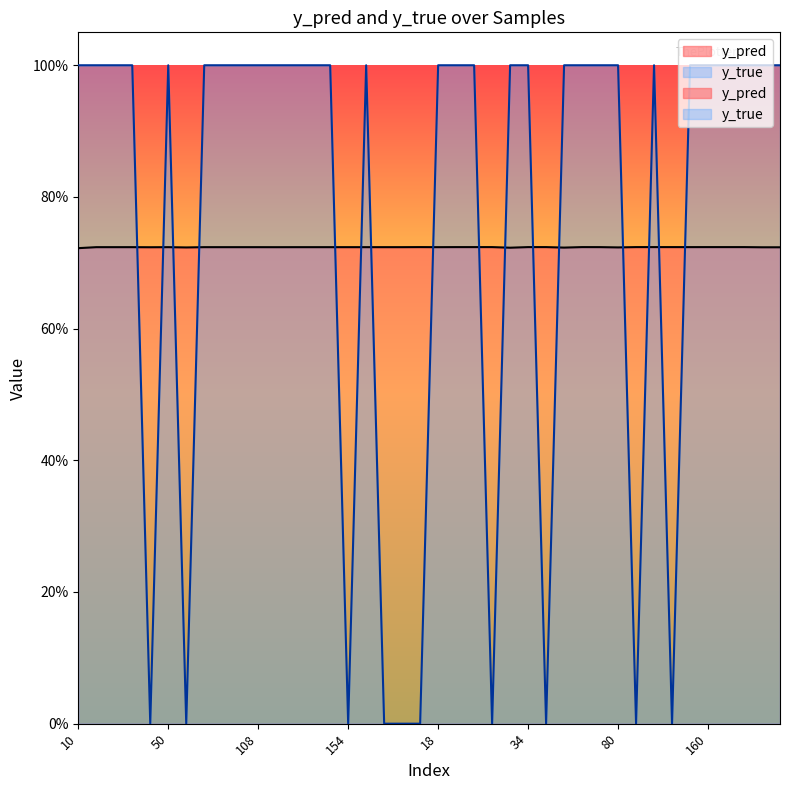

What is the sum of all y_pred values?

28.9